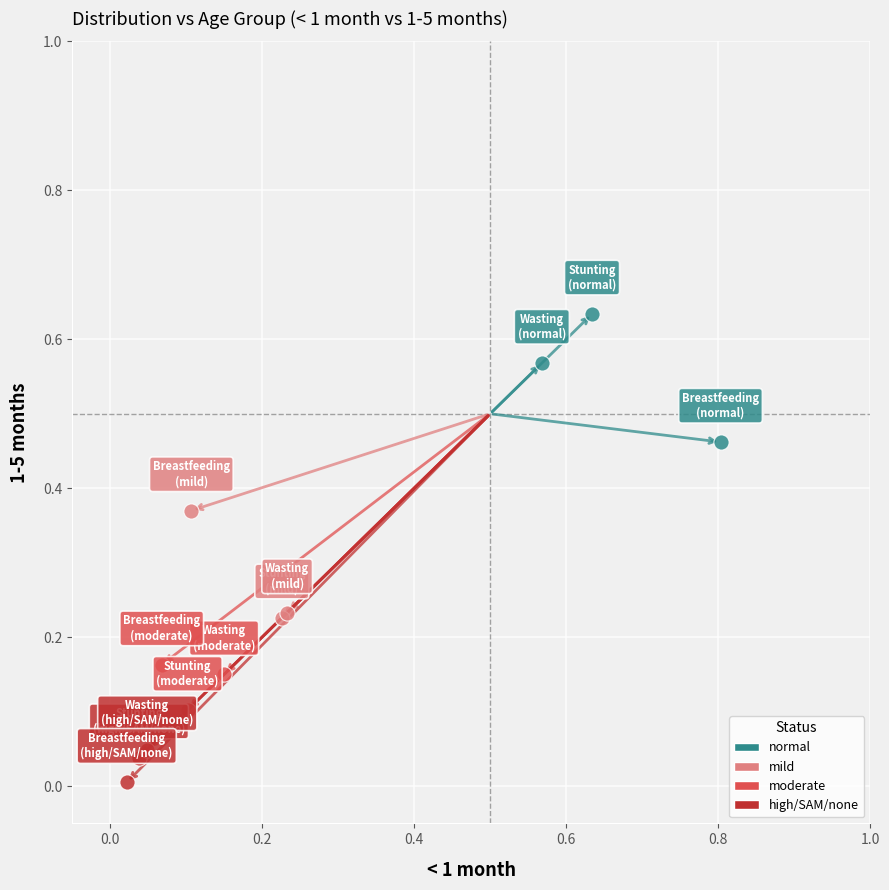

Which series reaches the maximum Y coordinate?

normal